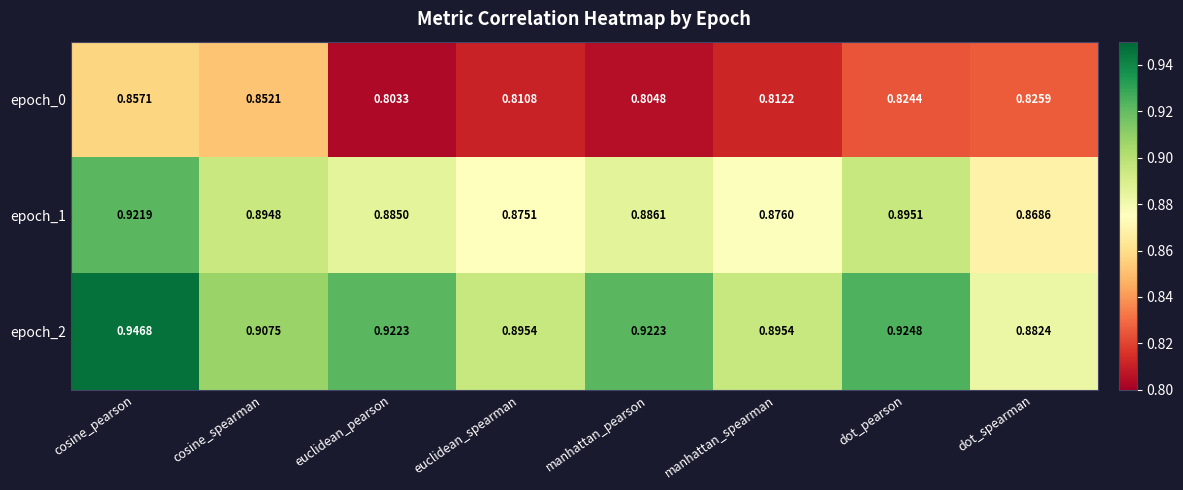

At which category is the sum across all series the highest?

cosine_pearson